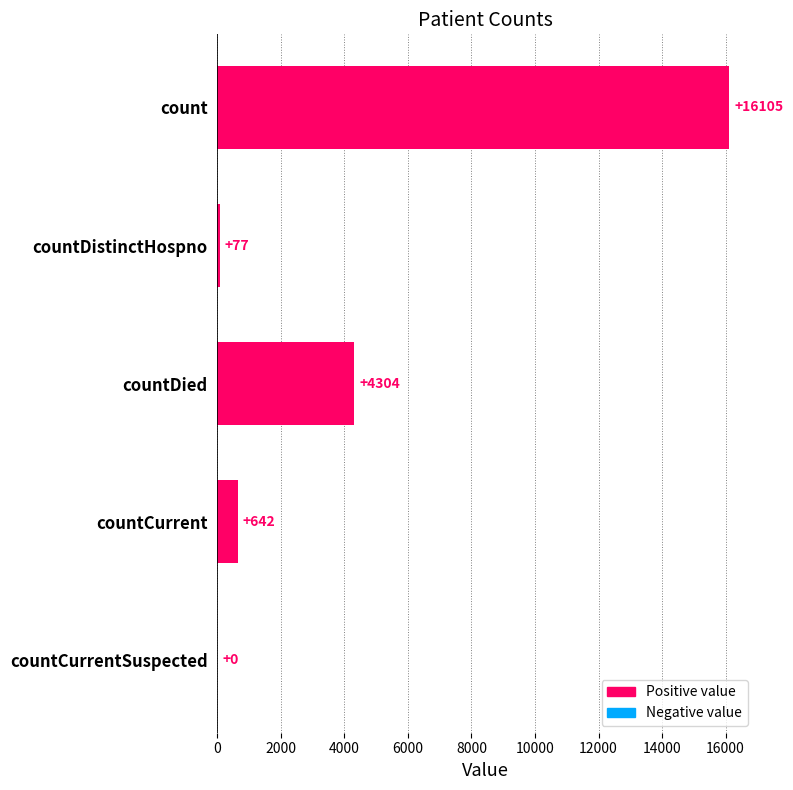

What is the sum of all values?

21128